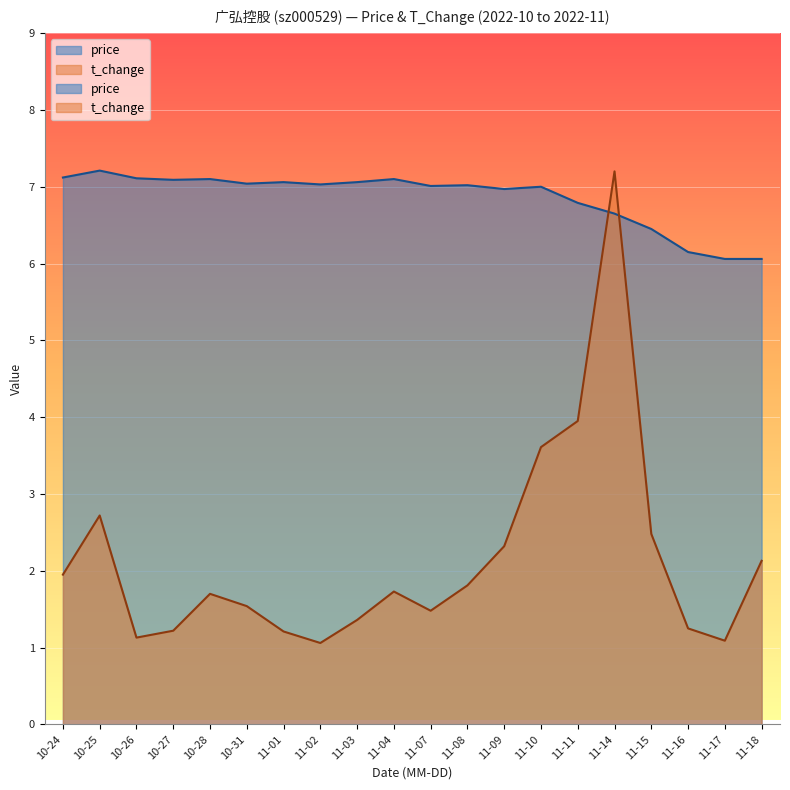

List the labels in order of price value, largest first.

10-25, 10-24, 10-26, 10-28, 11-04, 10-27, 11-01, 11-03, 10-31, 11-02, 11-08, 11-07, 11-10, 11-09, 11-11, 11-14, 11-15, 11-16, 11-17, 11-18